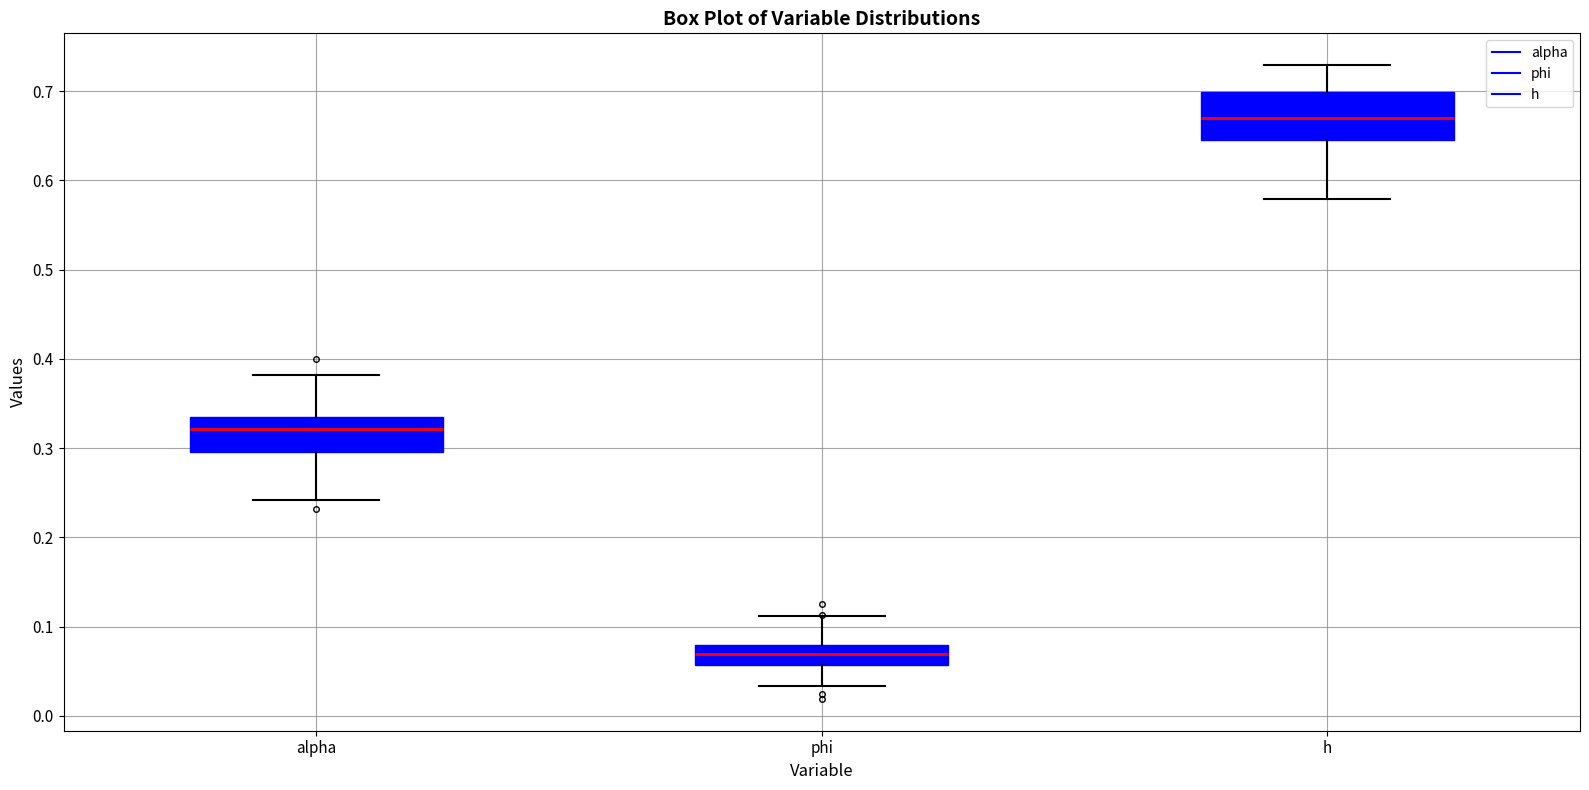

Comparing the boxes themselves (not the whiskers), which one is the tallest?

h